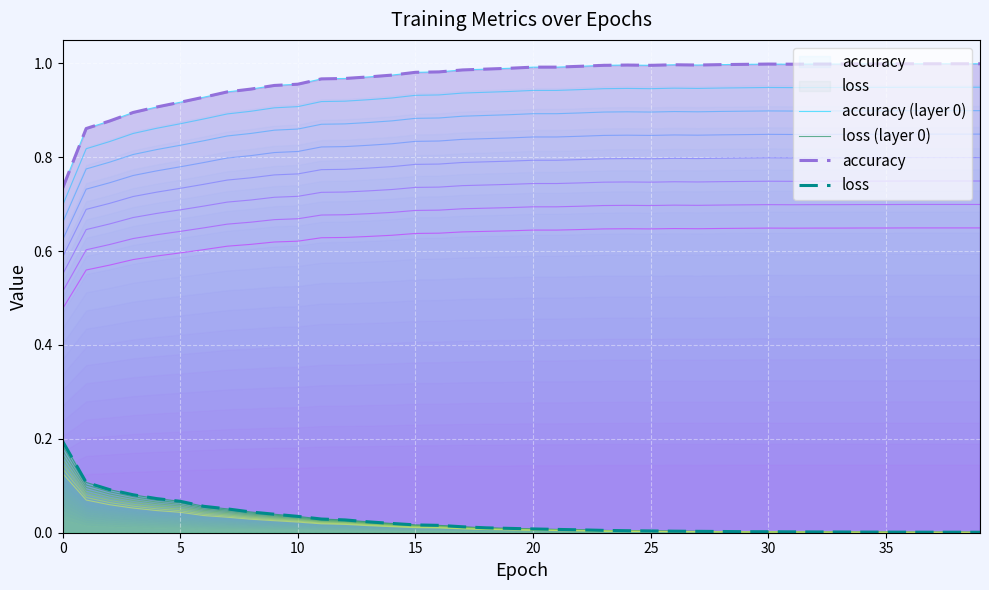

What is the difference between the maximum and minimum values in the loss (layer 0) series?

0.2